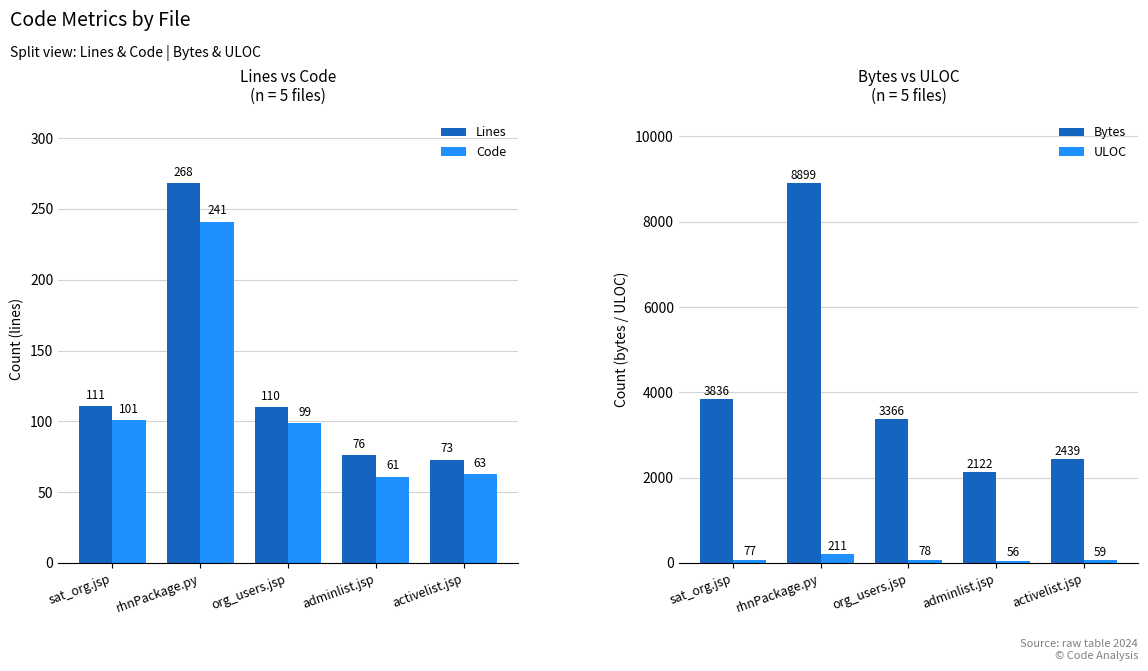

Reading left to right, transcribe all the data shown in this chart.

Lines: sat_org.jsp=111	rhnPackage.py=268	org_users.jsp=110	adminlist.jsp=76	activelist.jsp=73
Code: sat_org.jsp=101	rhnPackage.py=241	org_users.jsp=99	adminlist.jsp=61	activelist.jsp=63
Bytes: sat_org.jsp=3836	rhnPackage.py=8899	org_users.jsp=3366	adminlist.jsp=2122	activelist.jsp=2439
ULOC: sat_org.jsp=77	rhnPackage.py=211	org_users.jsp=78	adminlist.jsp=56	activelist.jsp=59